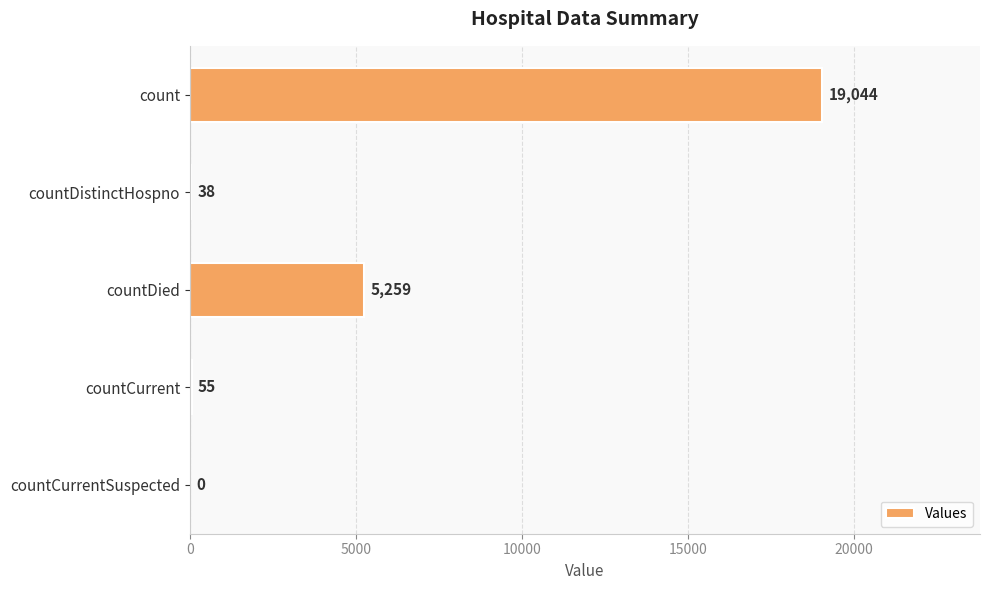

Are the bars grouped side by side (vs. stacked)?

No